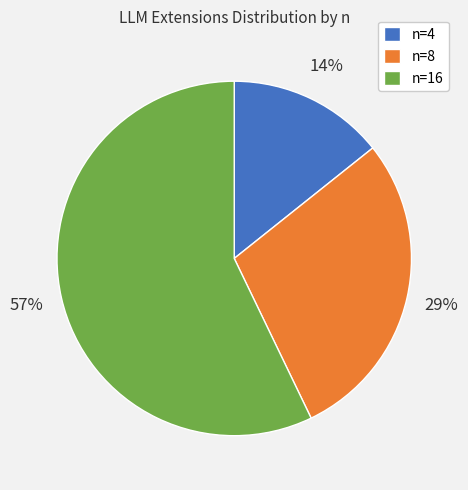

To the nearest percent, what is the average slice percentage?

33%